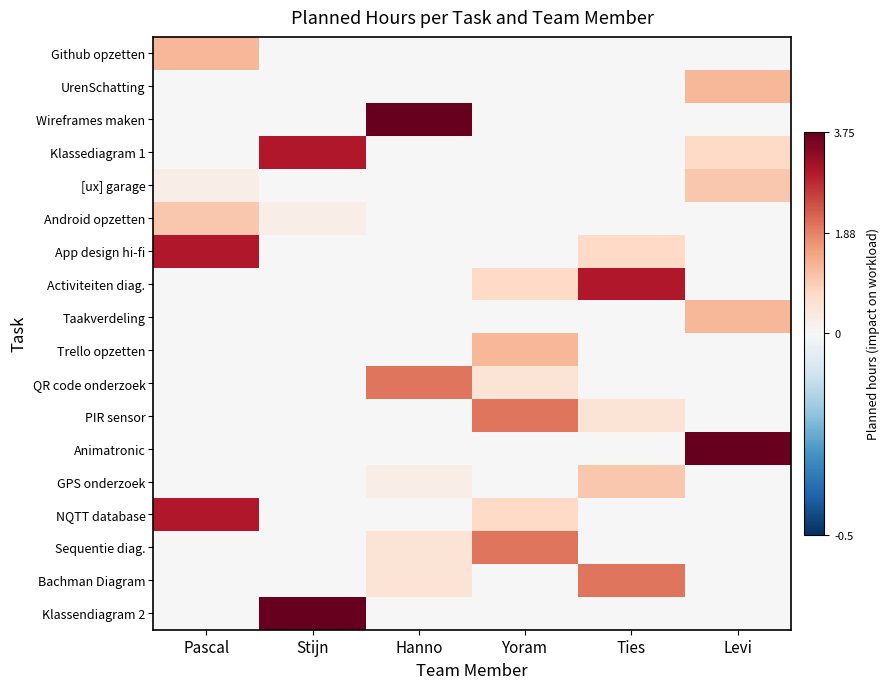

Reading left to right, what are all the values shown in this chart?

Github opzetten: Pascal=1.2	Stijn=0.0	Hanno=0.0	Yoram=0.0	Ties=0.0	Levi=0.0
UrenSchatting: Pascal=0.0	Stijn=0.0	Hanno=0.0	Yoram=0.0	Ties=0.0	Levi=1.2
Wireframes maken: Pascal=0.0	Stijn=0.0	Hanno=3.8	Yoram=0.0	Ties=0.0	Levi=0.0
Klassediagram 1: Pascal=0.0	Stijn=3.0	Hanno=0.0	Yoram=0.0	Ties=0.0	Levi=0.8
[ux] garage: Pascal=0.2	Stijn=0.0	Hanno=0.0	Yoram=0.0	Ties=0.0	Levi=1.0
Android opzetten: Pascal=1.0	Stijn=0.2	Hanno=0.0	Yoram=0.0	Ties=0.0	Levi=0.0
App design hi-fi: Pascal=3.0	Stijn=0.0	Hanno=0.0	Yoram=0.0	Ties=0.8	Levi=0.0
Activiteiten diag.: Pascal=0.0	Stijn=0.0	Hanno=0.0	Yoram=0.8	Ties=3.0	Levi=0.0
Taakverdeling: Pascal=0.0	Stijn=0.0	Hanno=0.0	Yoram=0.0	Ties=0.0	Levi=1.2
Trello opzetten: Pascal=0.0	Stijn=0.0	Hanno=0.0	Yoram=1.2	Ties=0.0	Levi=0.0
QR code onderzoek: Pascal=0.0	Stijn=0.0	Hanno=2.0	Yoram=0.5	Ties=0.0	Levi=0.0
PIR sensor: Pascal=0.0	Stijn=0.0	Hanno=0.0	Yoram=2.0	Ties=0.5	Levi=0.0
Animatronic: Pascal=0.0	Stijn=0.0	Hanno=0.0	Yoram=0.0	Ties=0.0	Levi=3.8
GPS onderzoek: Pascal=0.0	Stijn=0.0	Hanno=0.2	Yoram=0.0	Ties=1.0	Levi=0.0
NQTT database: Pascal=3.0	Stijn=0.0	Hanno=0.0	Yoram=0.8	Ties=0.0	Levi=0.0
Sequentie diag.: Pascal=0.0	Stijn=0.0	Hanno=0.5	Yoram=2.0	Ties=0.0	Levi=0.0
Bachman Diagram: Pascal=0.0	Stijn=0.0	Hanno=0.5	Yoram=0.0	Ties=2.0	Levi=0.0
Klassendiagram 2: Pascal=0.0	Stijn=3.8	Hanno=0.0	Yoram=0.0	Ties=0.0	Levi=0.0